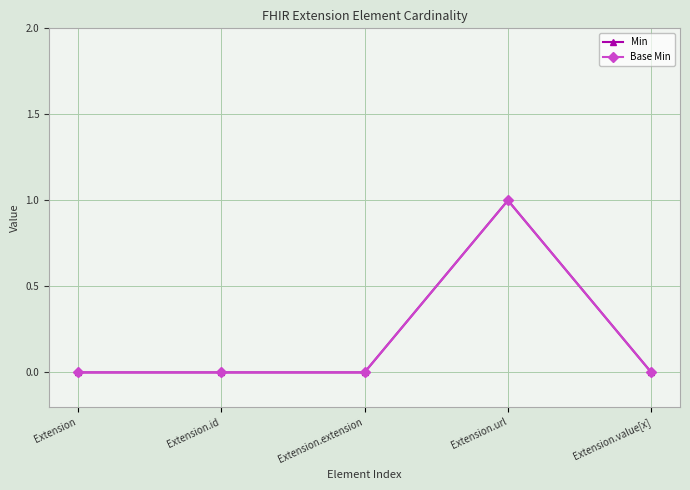

Is this an area chart (filled region under the line)?

No